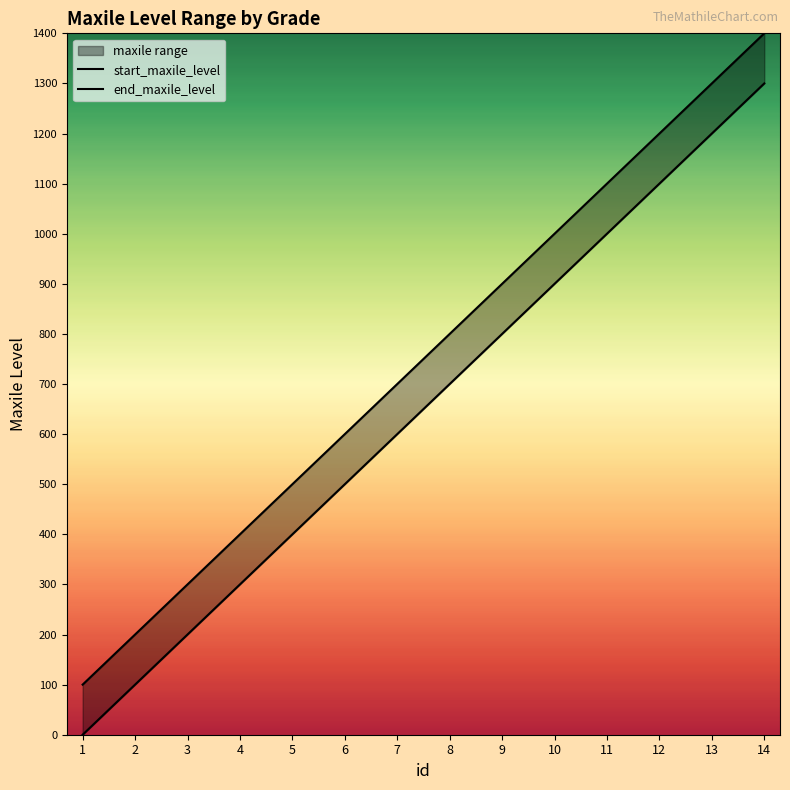

At which label is the value closest to 650?

7